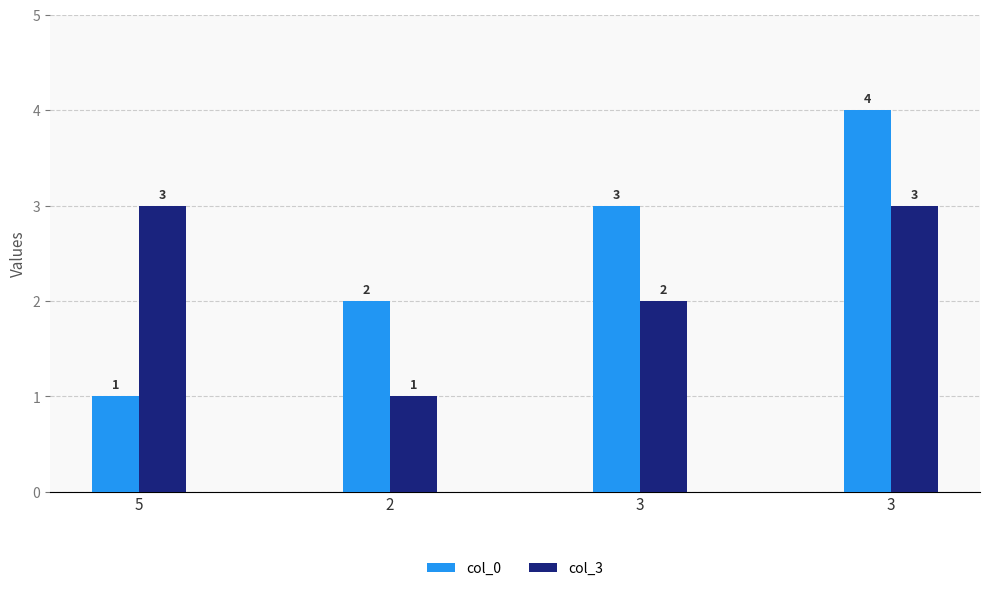

Is it true that col_0 equals 2 at 2?

True